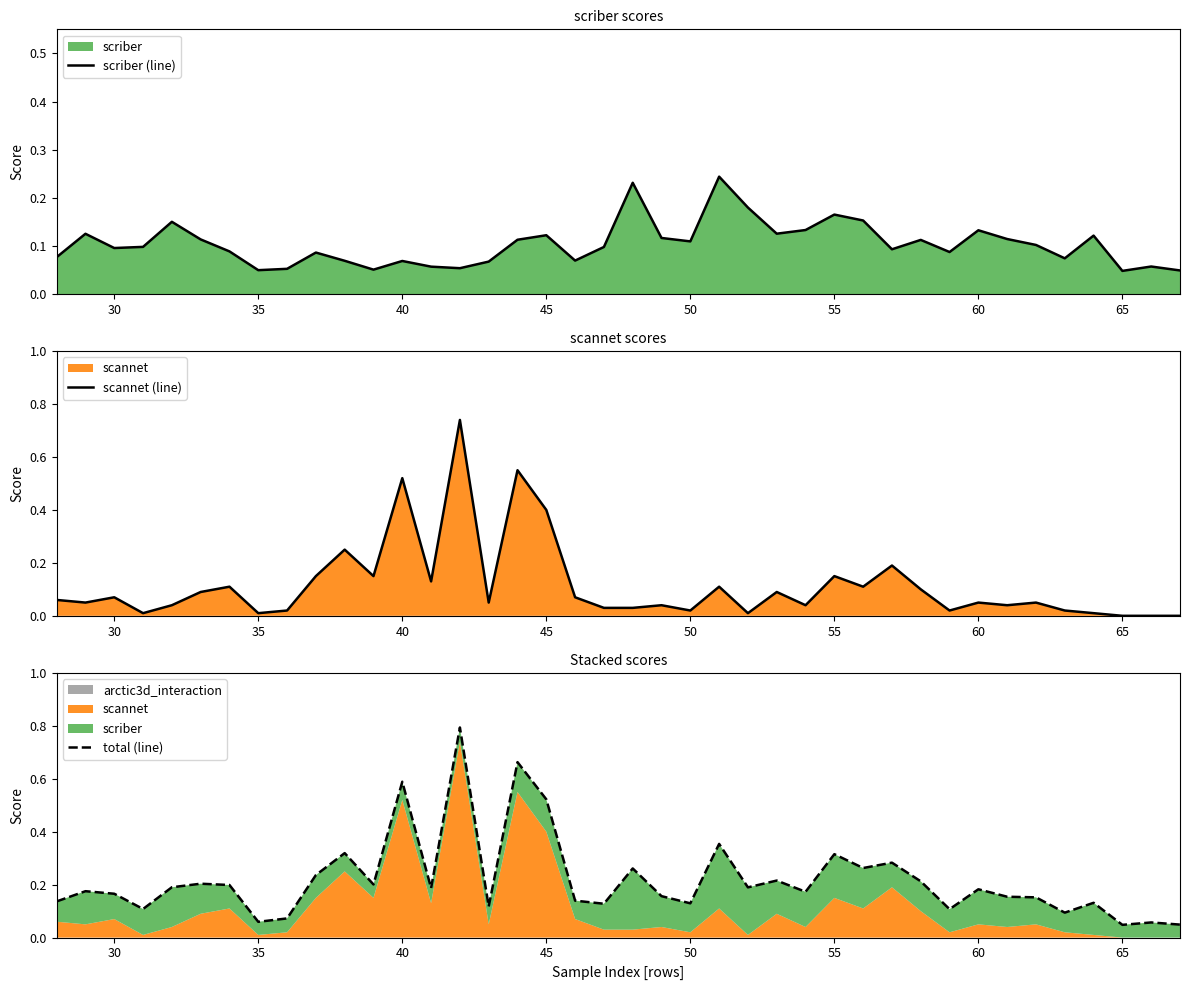

What is the difference between the maximum and minimum values in the scriber (line) series?

0.2